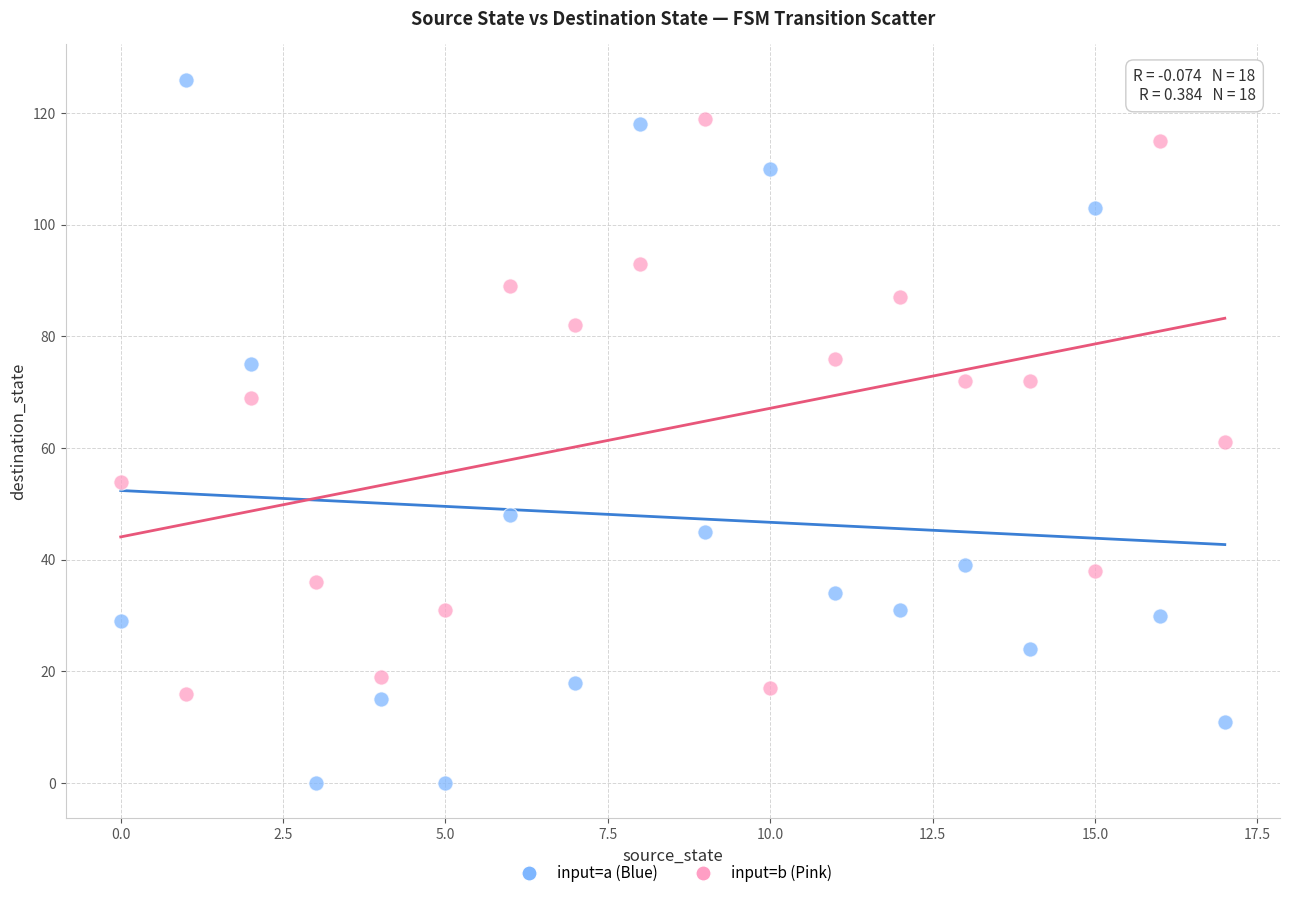

Across all data points, what is the range of Y values (max minus min)?

126